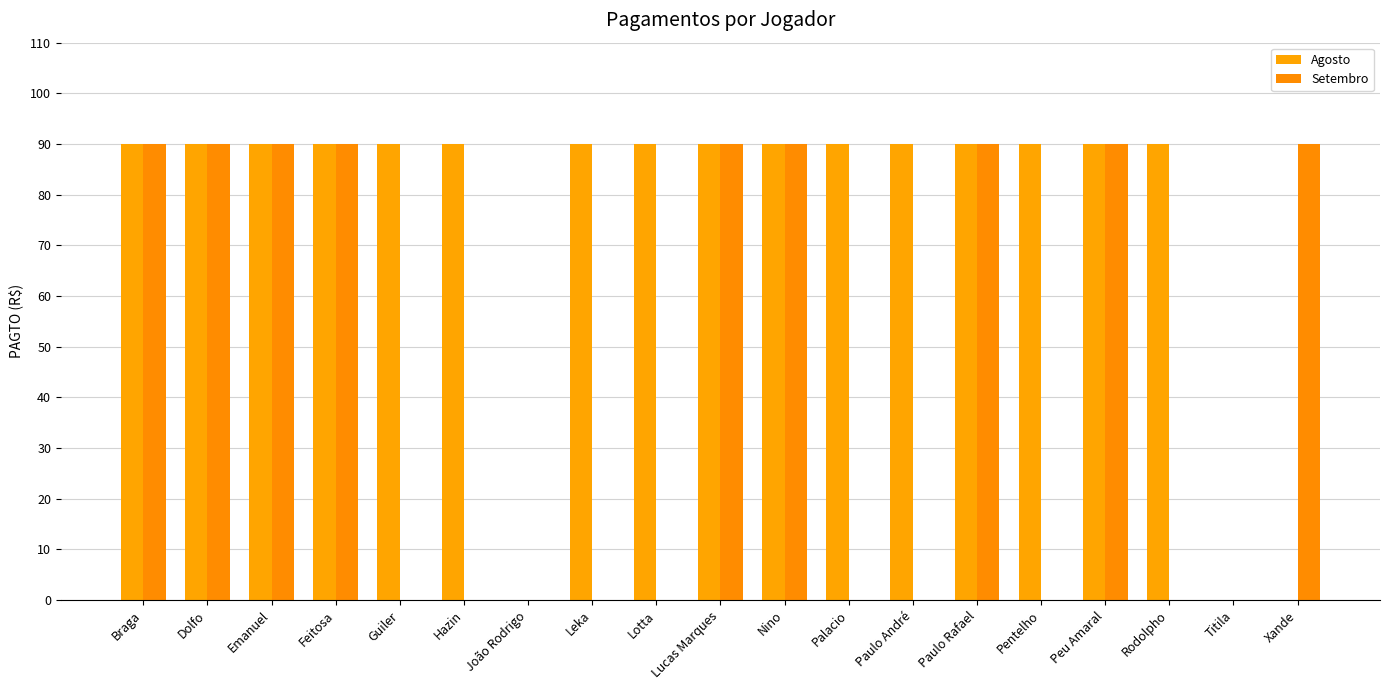

What is the average value of the Setembro series?

43